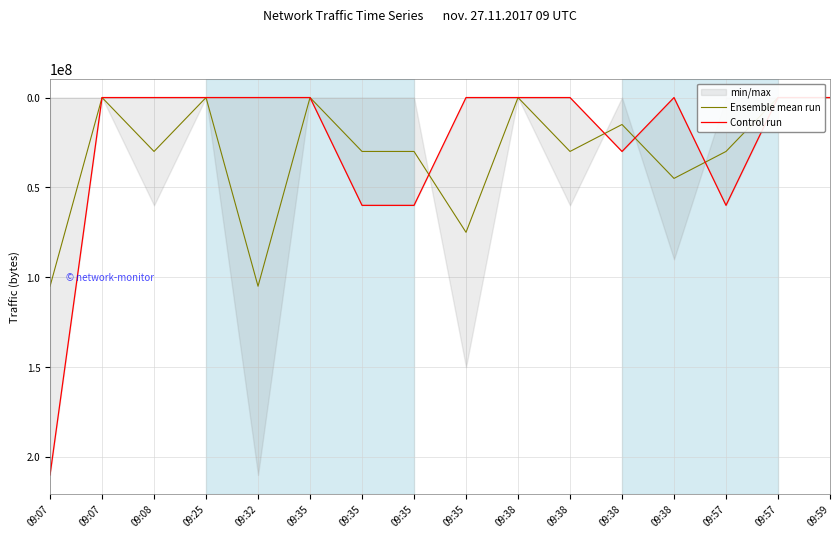

Is the value of Ensemble mean run at 09:35 greater than the value of Control run at 09:38?

No